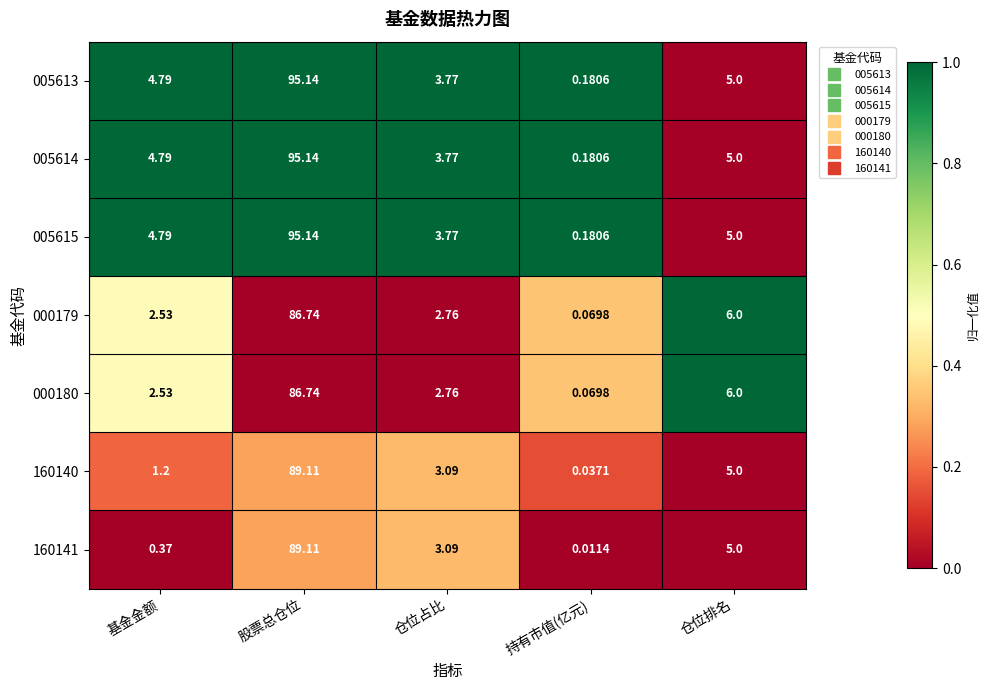

Rank the categories by 005614 value from highest to lowest.

股票总仓位, 仓位排名, 基金金额, 仓位占比, 持有市值(亿元)